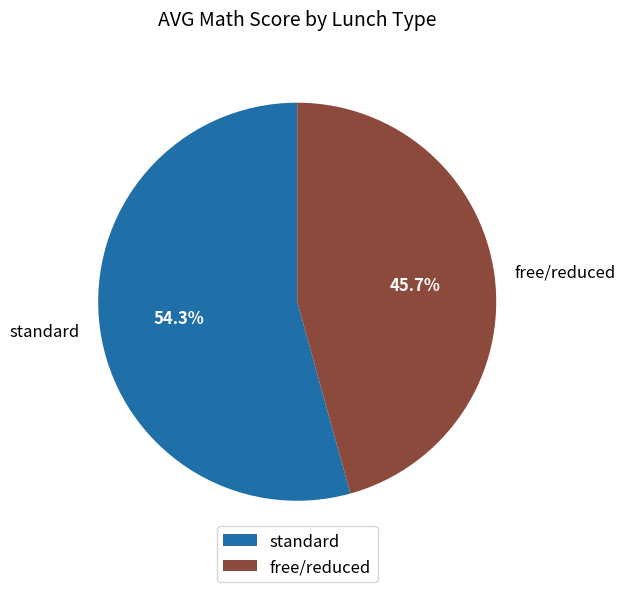

How many slices are in this pie chart?

2